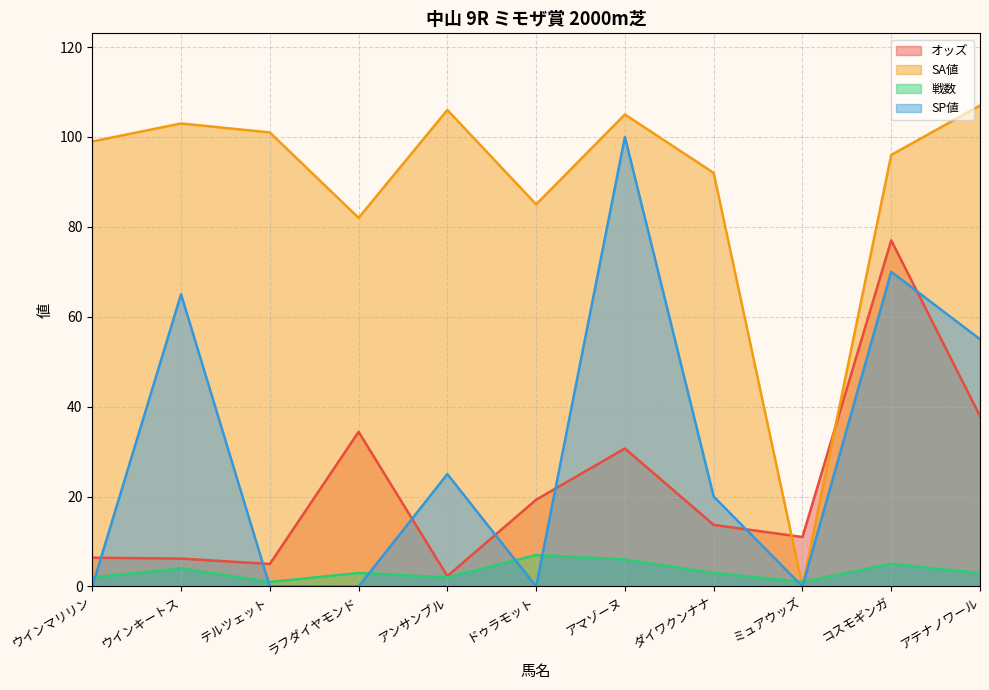

How many categories are shown in the chart?

11